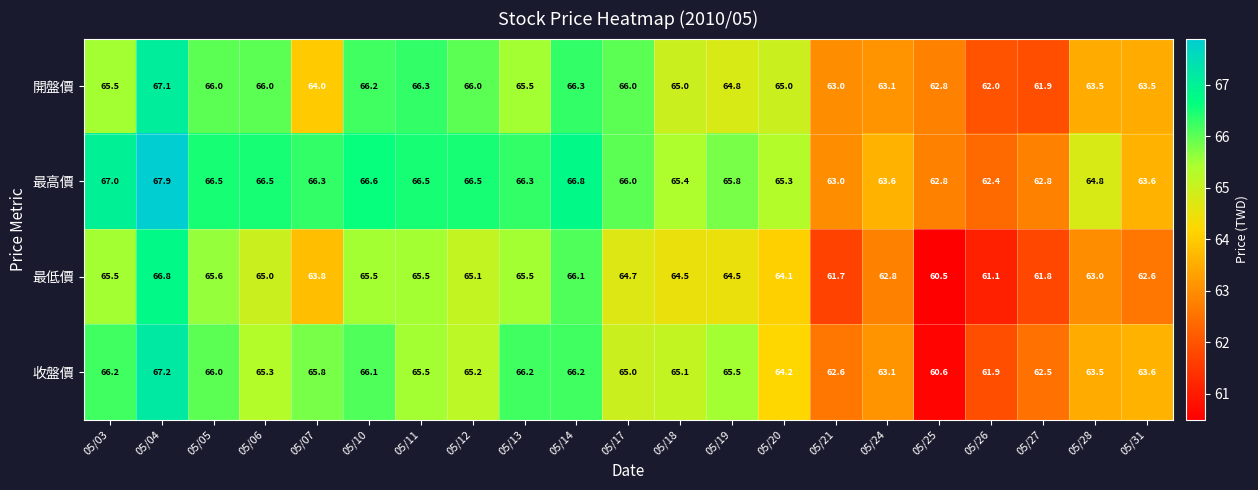

The value of 最高價 at 05/18 is 65.4. True or false?

True